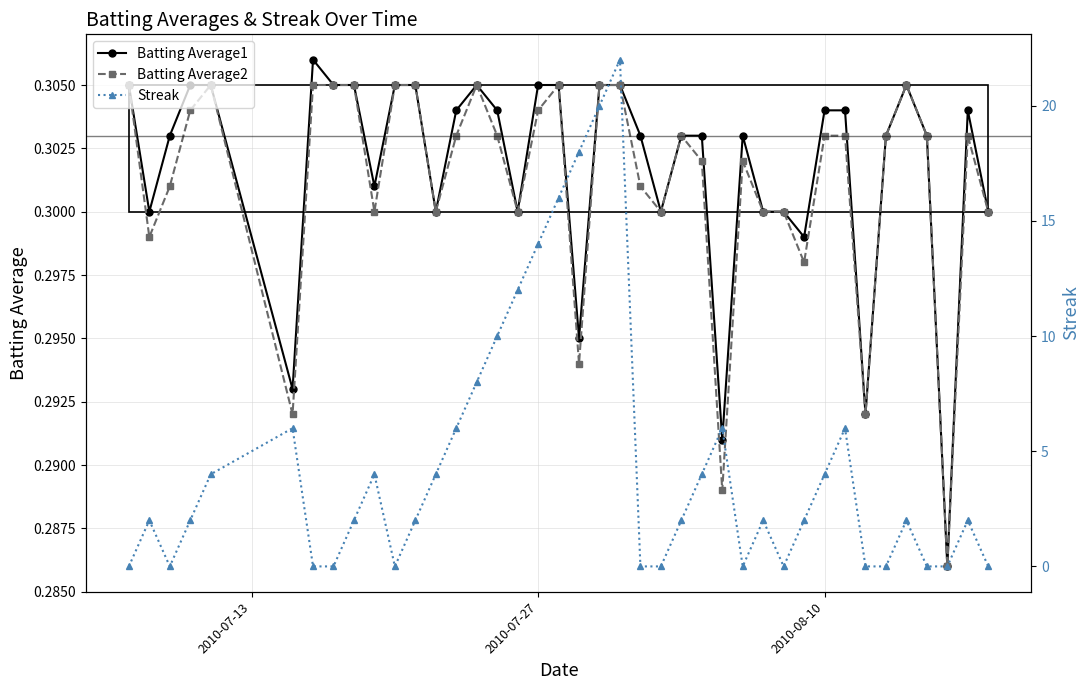

Reading left to right, transcribe all the data shown in this chart.

Batting Average1: 0.3	0.3	0.3	0.3	0.3	0.3	0.3	0.3	0.3	0.3	0.3	0.3	0.3	0.3	0.3	0.3	0.3	0.3	0.3	0.3	0.3	0.3	0.3	0.3	0.3	0.3	0.3	0.3	0.3	0.3	0.3	0.3	0.3	0.3	0.3	0.3	0.3	0.3	0.3	0.3
Batting Average2: 0.3	0.3	0.3	0.3	0.3	0.3	0.3	0.3	0.3	0.3	0.3	0.3	0.3	0.3	0.3	0.3	0.3	0.3	0.3	0.3	0.3	0.3	0.3	0.3	0.3	0.3	0.3	0.3	0.3	0.3	0.3	0.3	0.3	0.3	0.3	0.3	0.3	0.3	0.3	0.3
Streak: 0.0	2.0	0.0	2.0	4.0	6.0	0.0	0.0	2.0	4.0	0.0	2.0	4.0	6.0	8.0	10.0	12.0	14.0	16.0	18.0	20.0	22.0	0.0	0.0	2.0	4.0	6.0	0.0	2.0	0.0	2.0	4.0	6.0	0.0	0.0	2.0	0.0	0.0	2.0	0.0